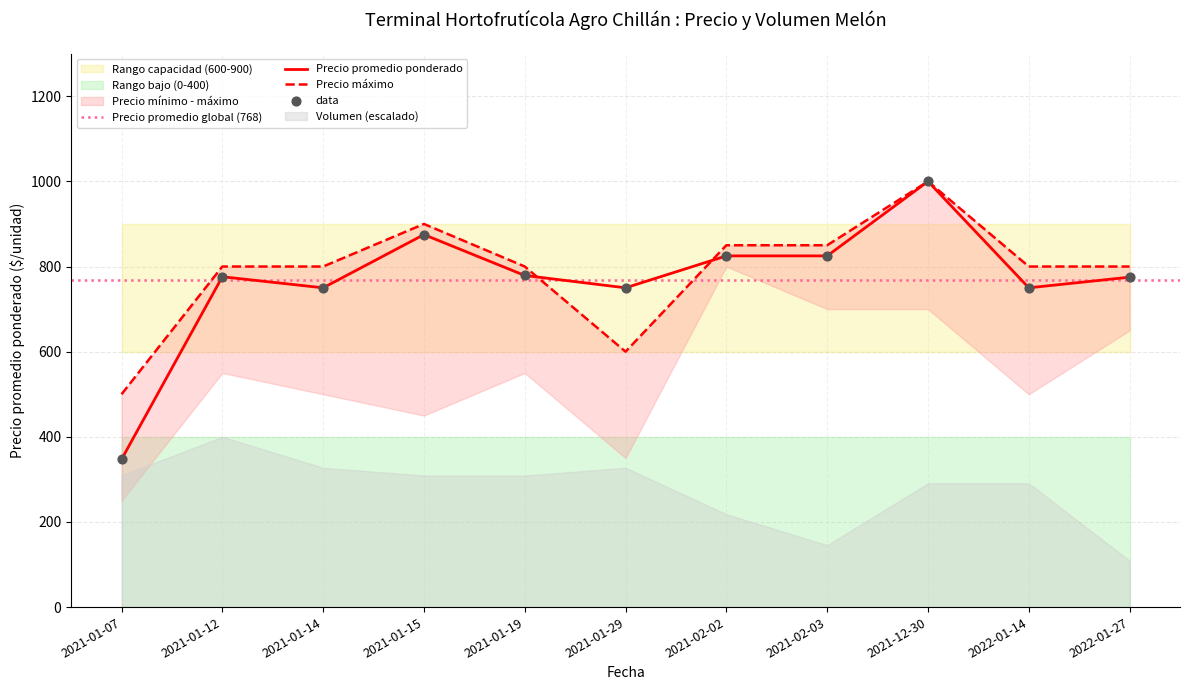

Which series has the widest spread of Y values?

Precio promedio ponderado